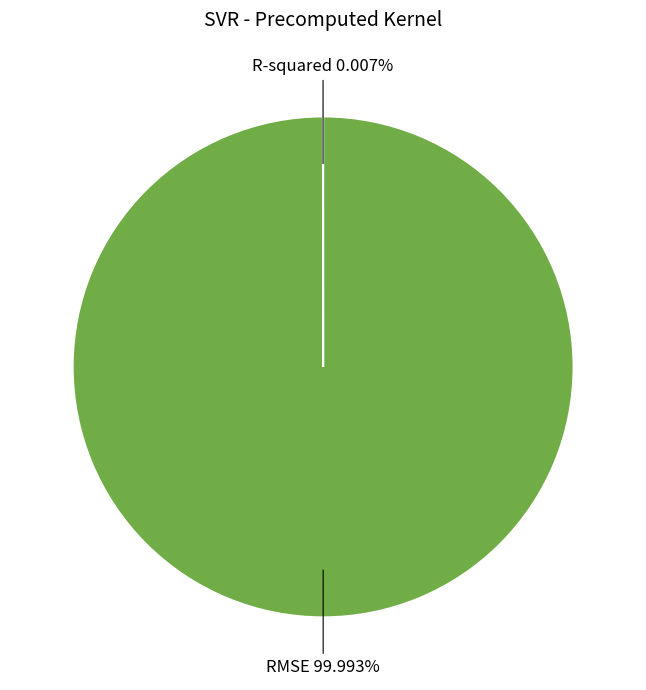

Which category has the biggest portion of the pie?

RMSE